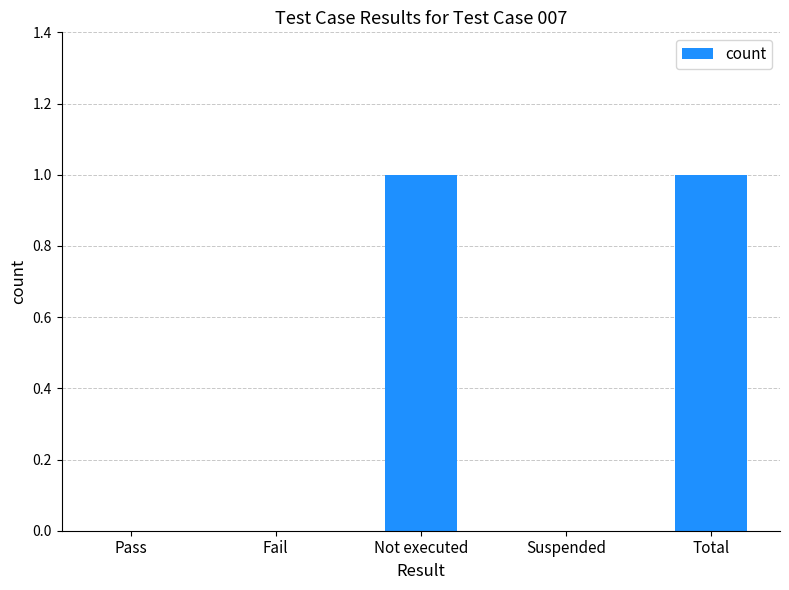

What is the greatest value displayed?

1